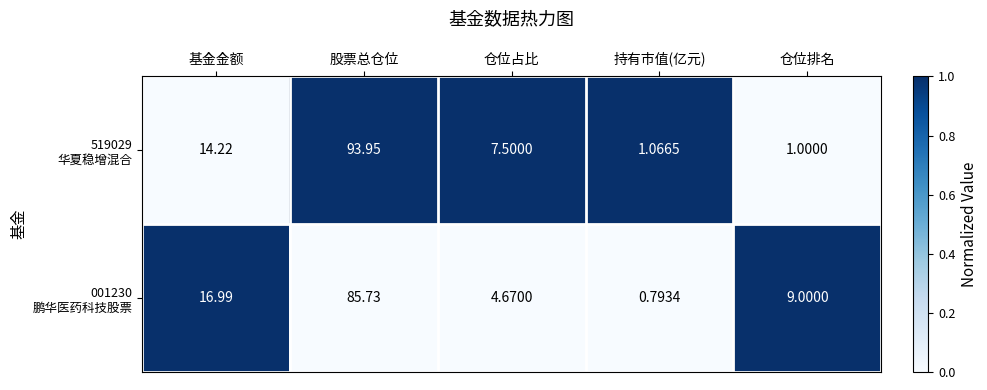

Which category has the highest value across all series?

股票总仓位